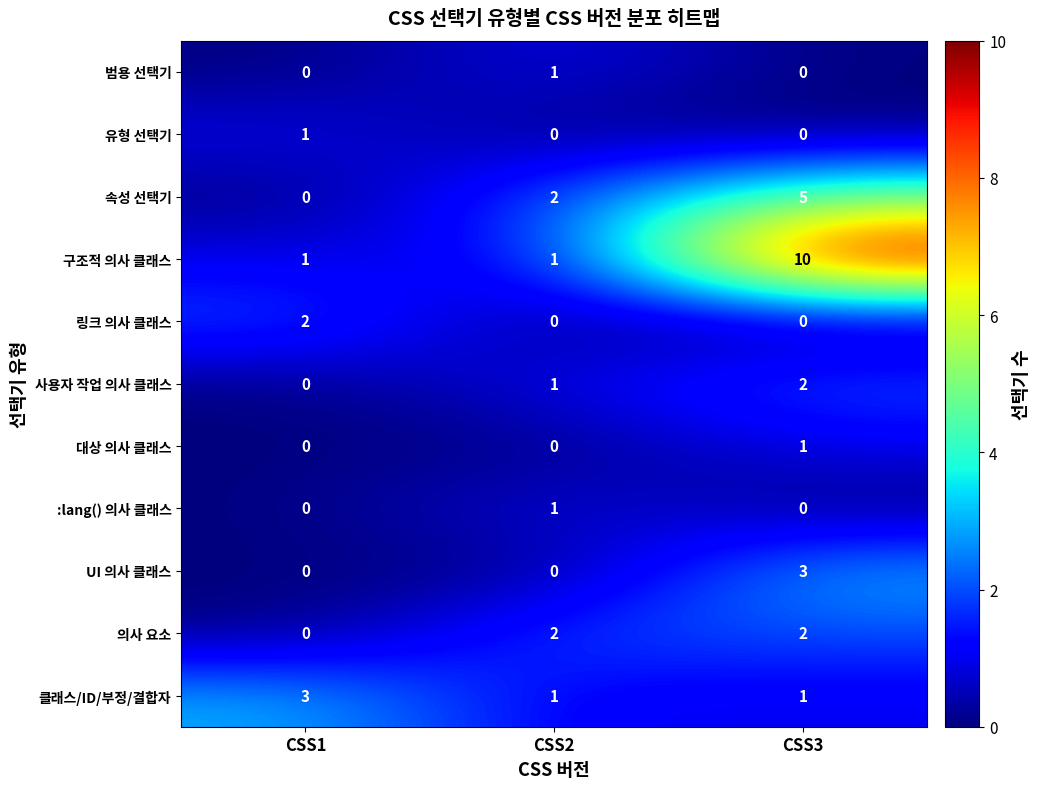

What is the sum of all UI 의사 클래스 values?

3